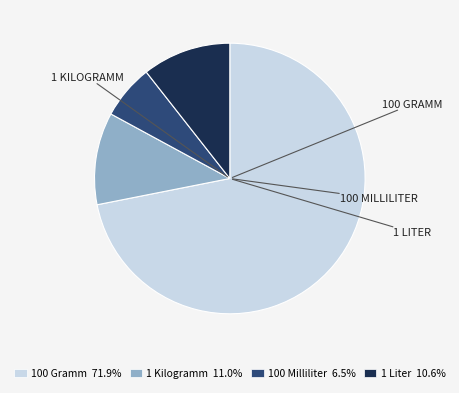

Is there a majority slice in this chart?

Yes